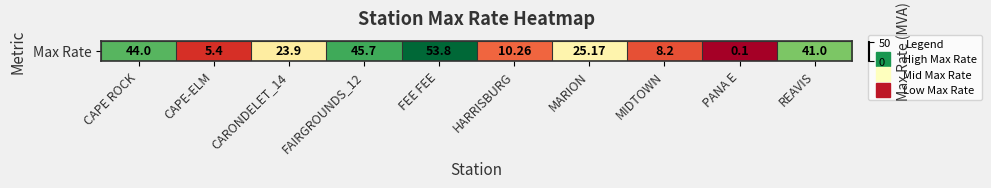

How many distinct data groups are displayed?

1